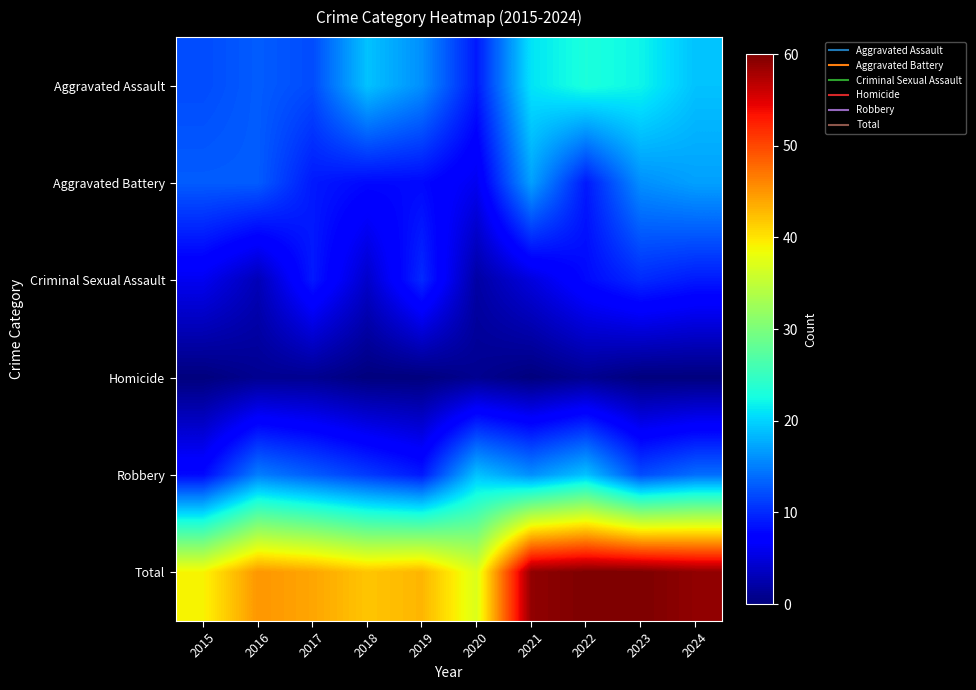

What is the total value across all series at 2024?

118